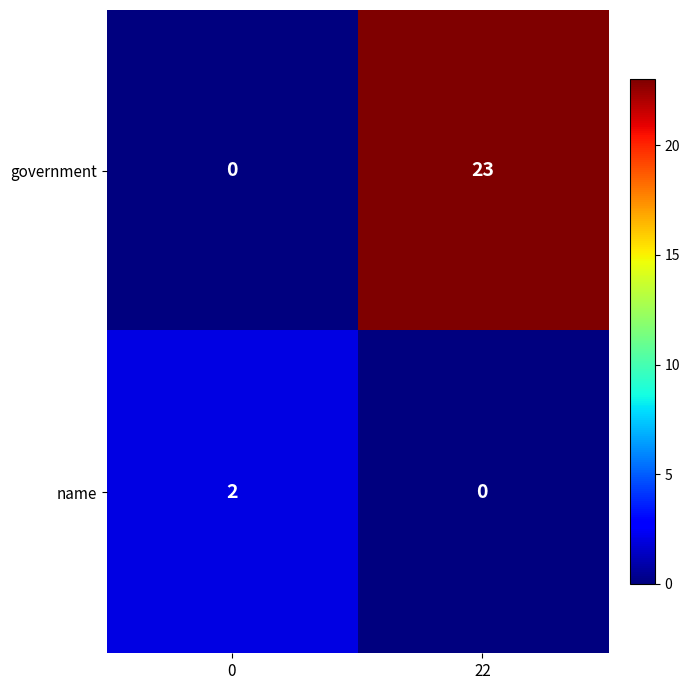

What is the difference between the maximum and minimum values in the government series?

23